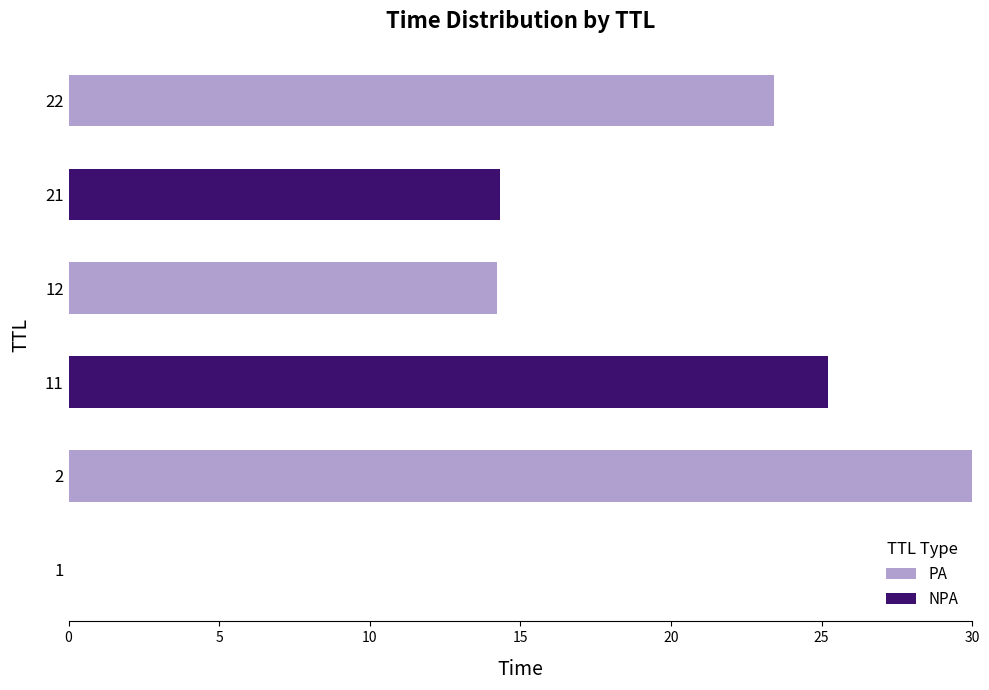

True or false: PA has a value of 23.4 at 22.

True